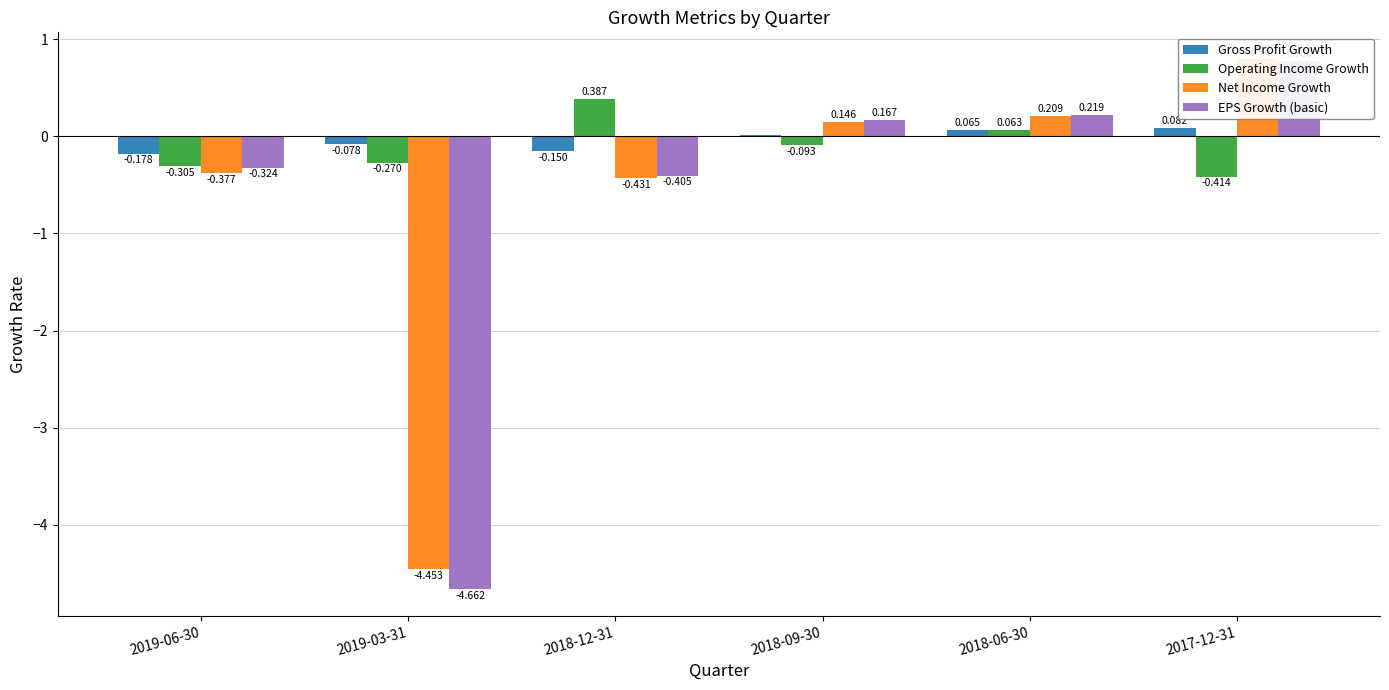

What is the total value across all series at 2018-09-30?

0.2